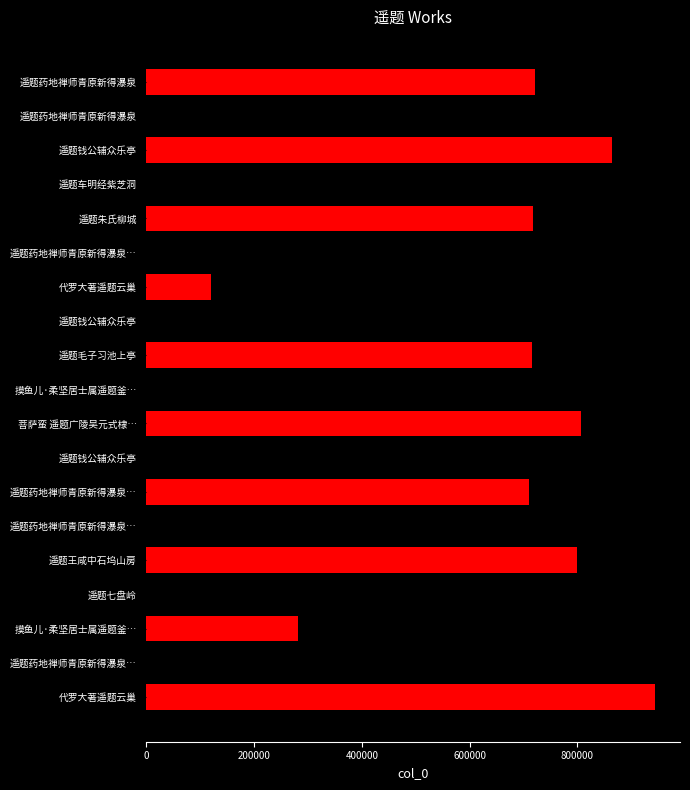

How many categories are shown in the chart?

19